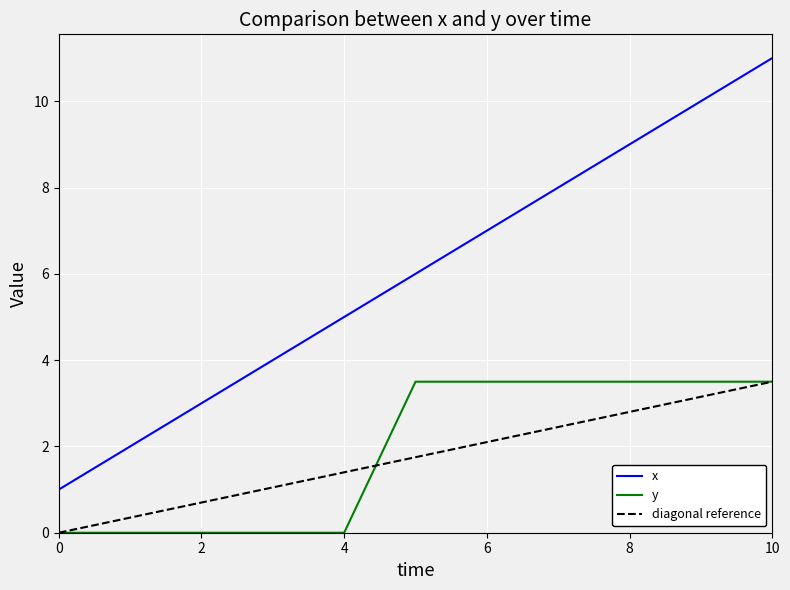

True or false: x and y intersect in this chart.

False